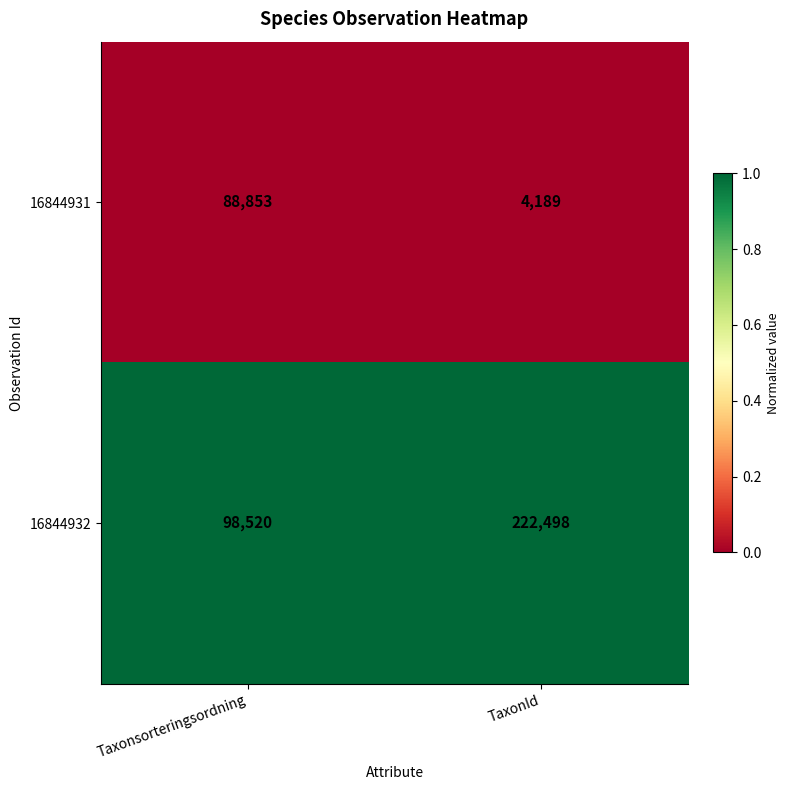

The 16844931 series shows 57529 at Taxonsorteringsordning. True or false?

False